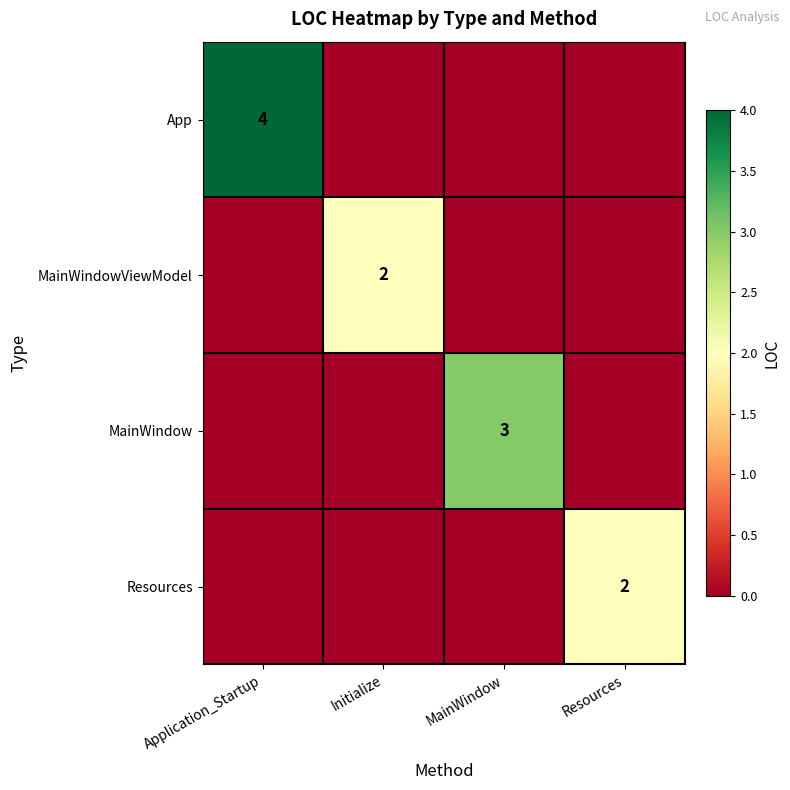

The value of App at Application_Startup is 2. True or false?

False